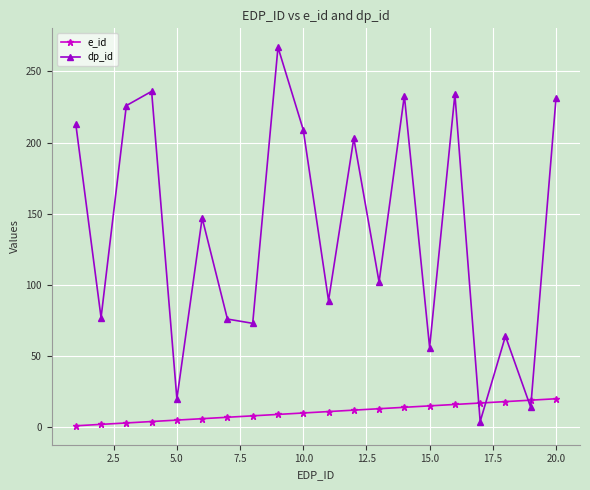

Which series has the widest spread of values?

dp_id